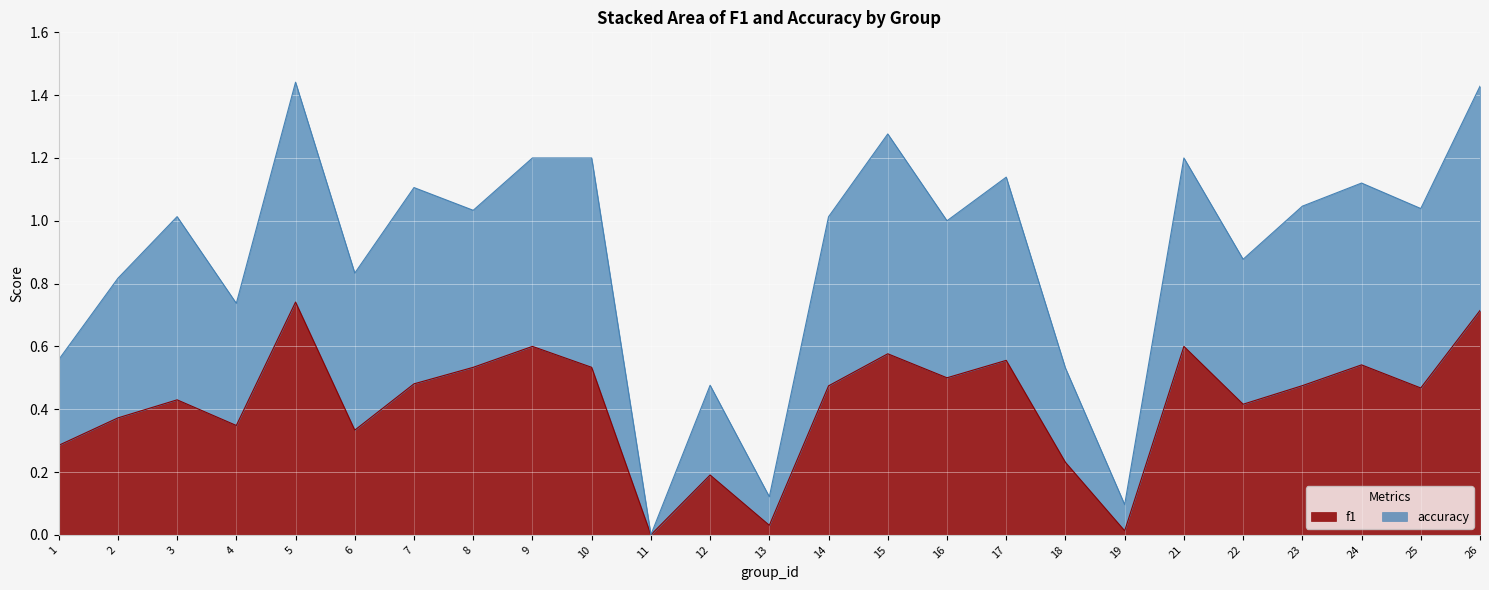

The f1 series shows -0.5 at 11. True or false?

False